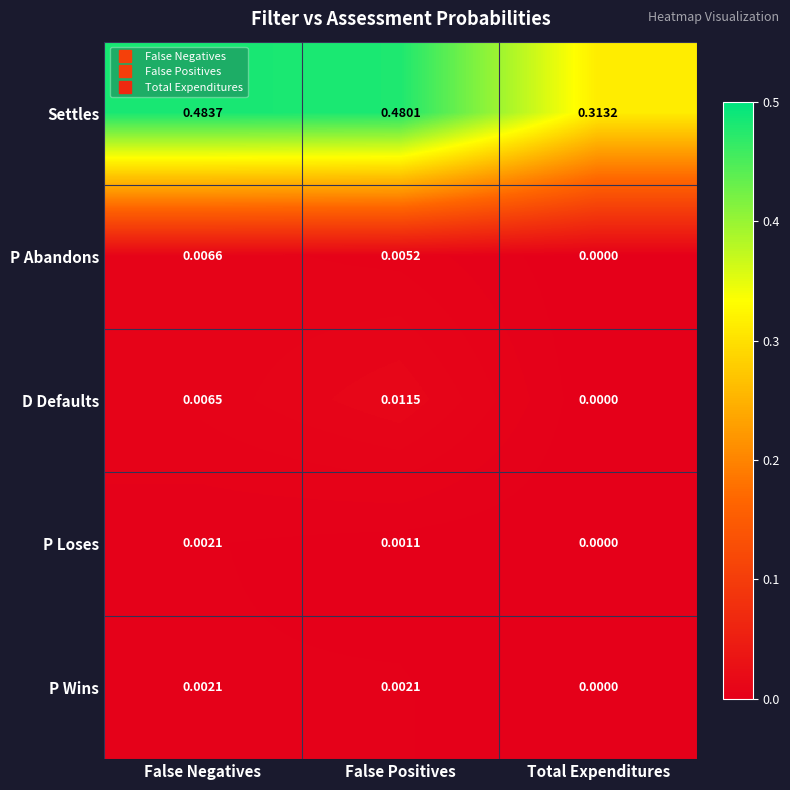

Where is D Defaults nearest to the value 0?

Total Expenditures